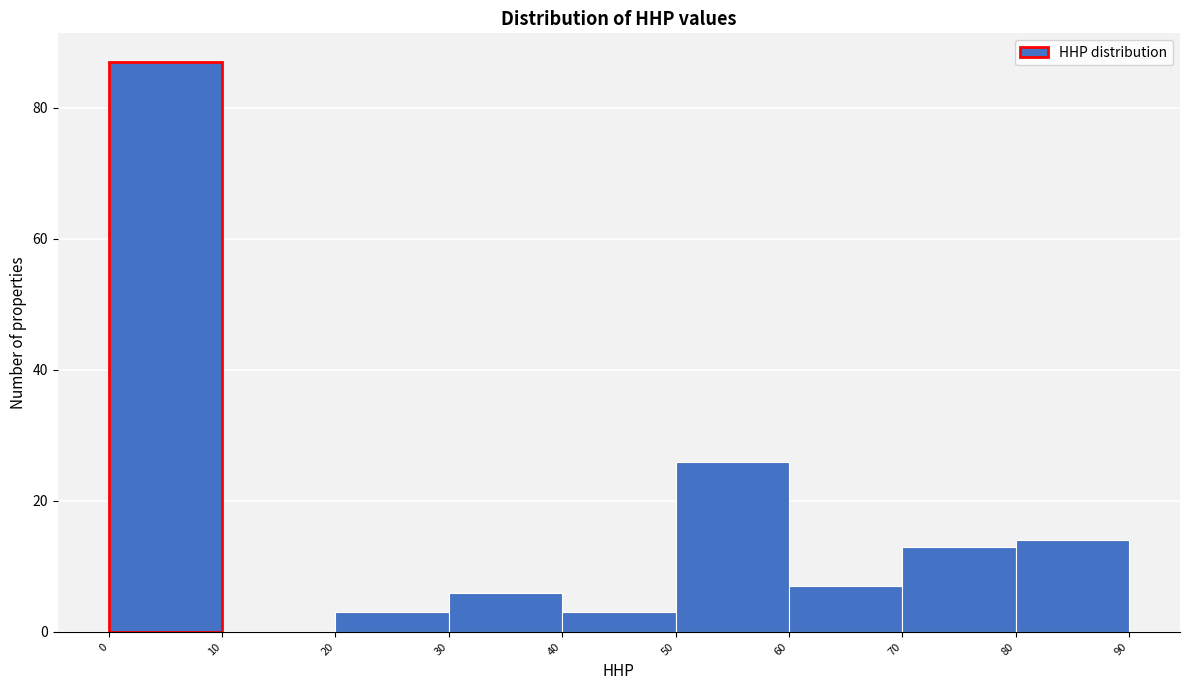

Reading left to right, transcribe this chart: for each bar, give the range it covers on the x-axis and its height. The values are not printed on the chart, so give them approximately, as read against the axis.

0 to 10: 88
10 to 20: 0
20 to 30: 4
30 to 40: 6
40 to 50: 4
50 to 60: 26
60 to 70: 8
70 to 80: 14
80 to 90: 14